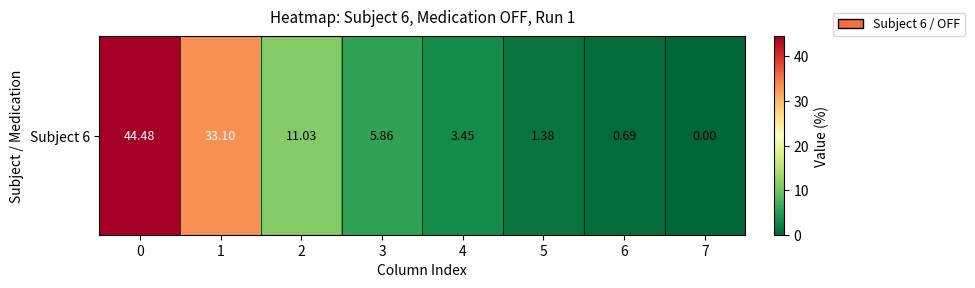

The chart shows a value of 1.5 at 4. True or false?

False